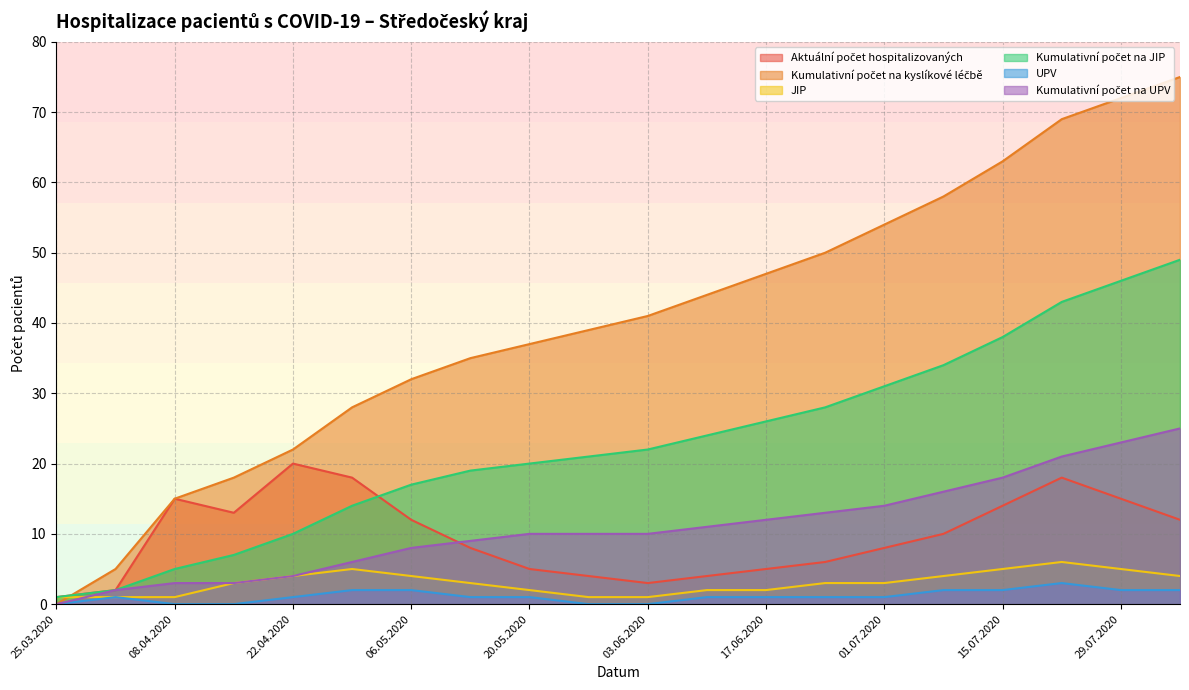

What is the label of the 3rd point from the left?

08.04.2020